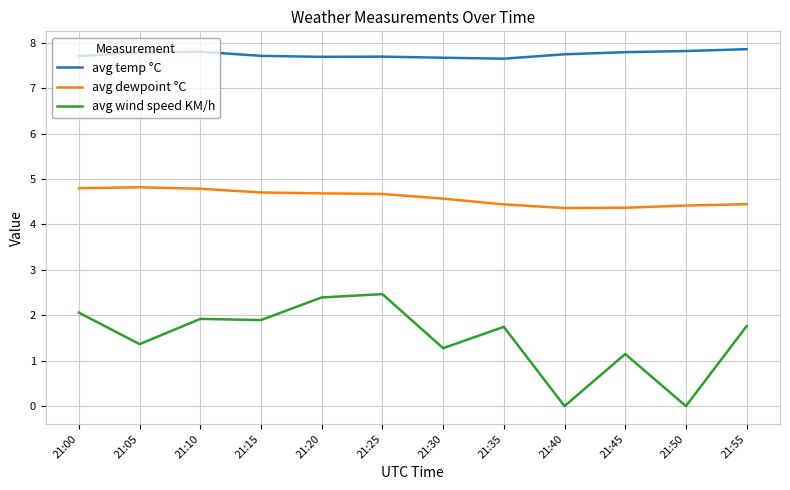

What is the difference between the second highest and second lowest values in the avg dewpoint °C series?

0.4